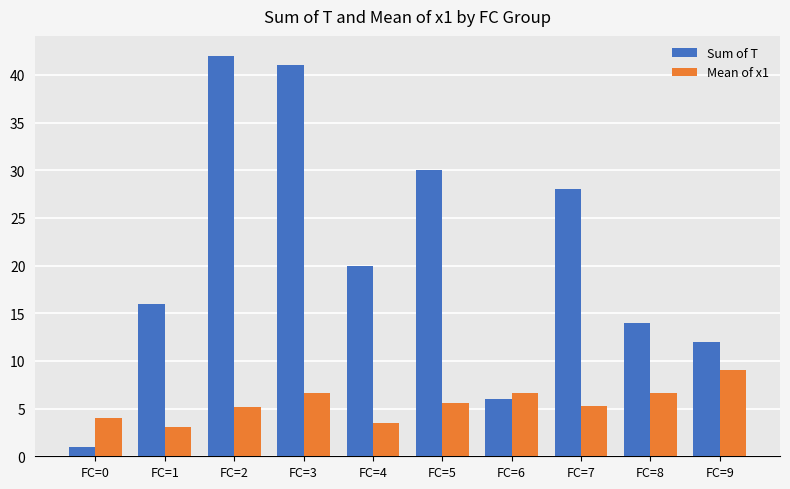

What value does the Sum of T series have at FC=1?

16.0